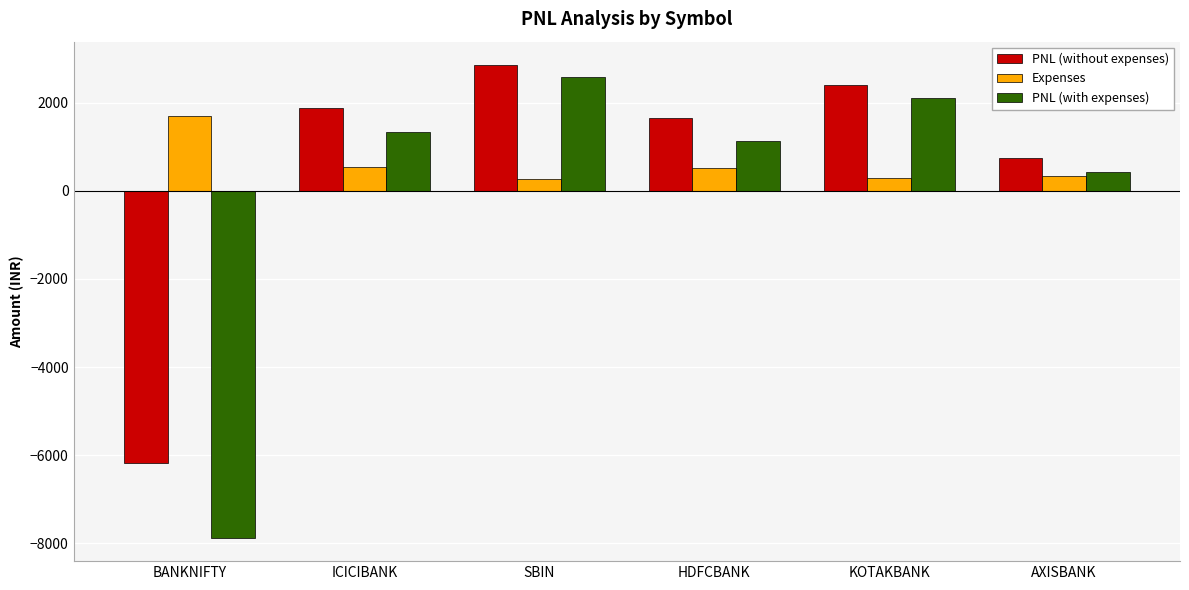

At which label is Expenses closest to 976?

ICICIBANK